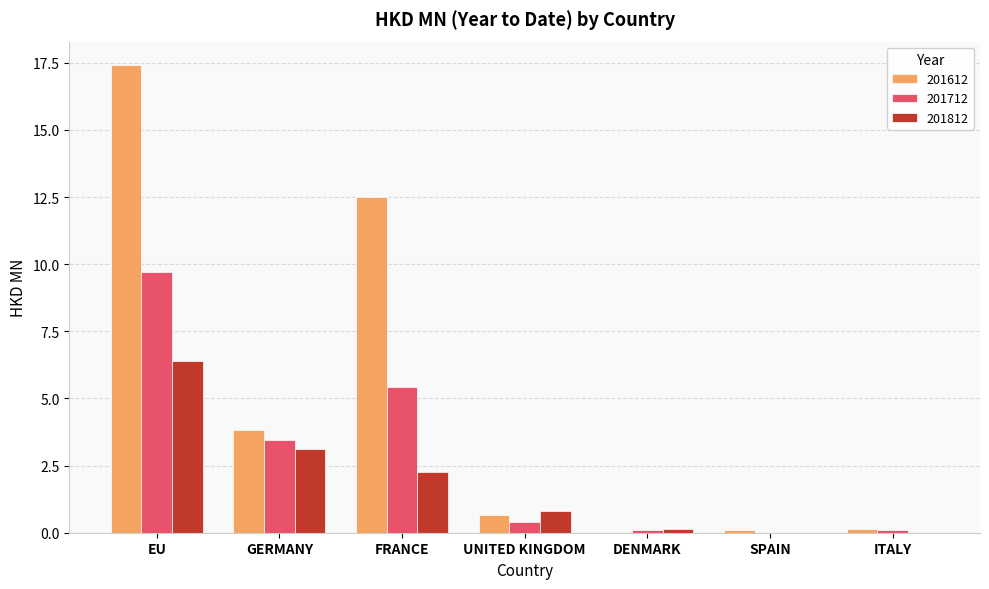

What is the total value across all series at EU?

33.5